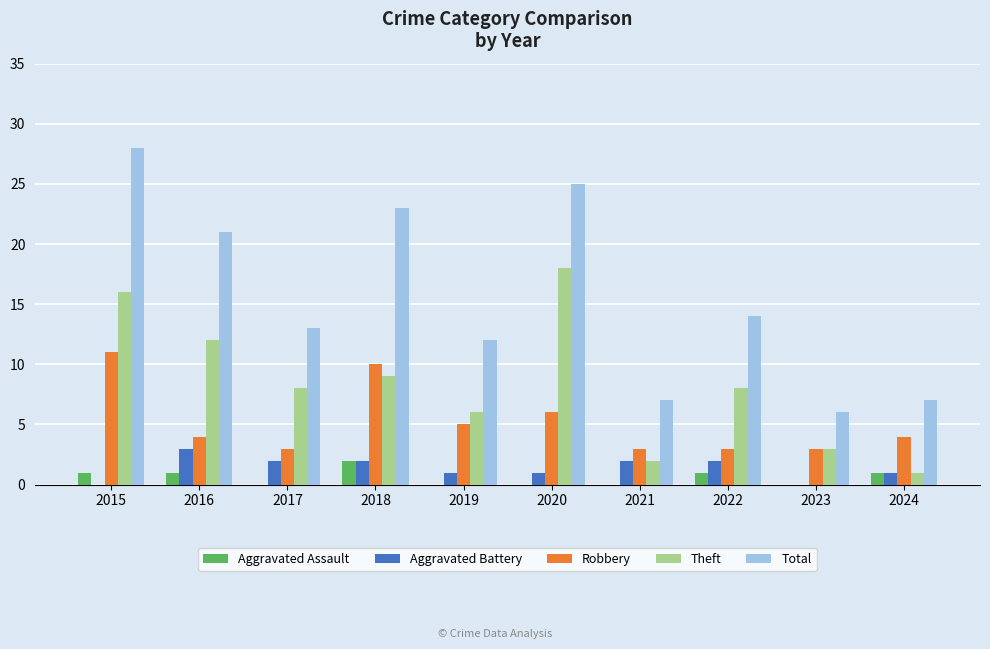

What is the average value of the Aggravated Battery series?

1